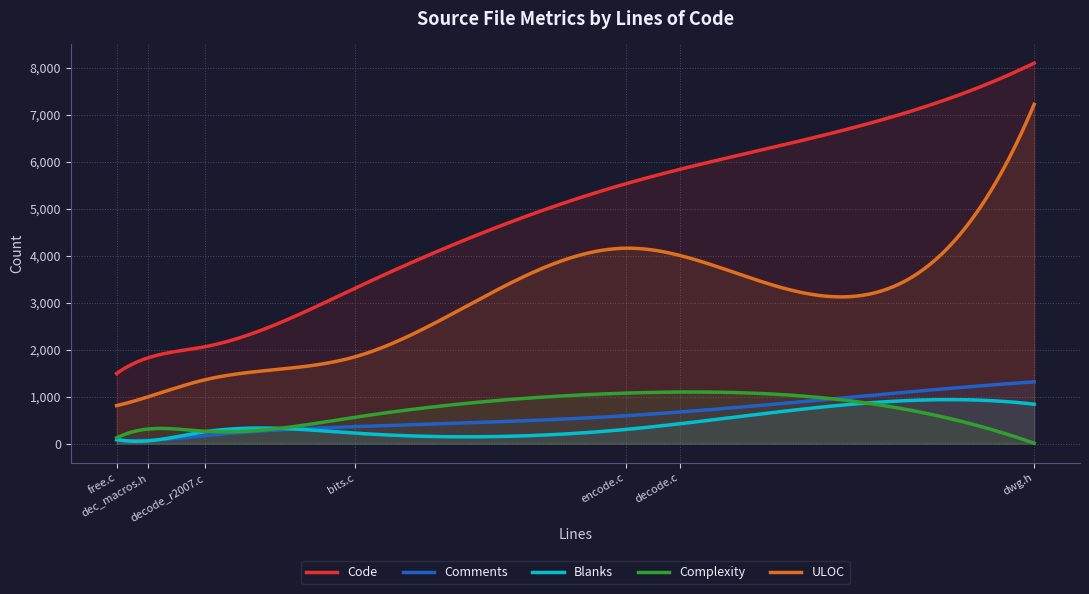

What is the total value across all series at dwg.h?

17475.0